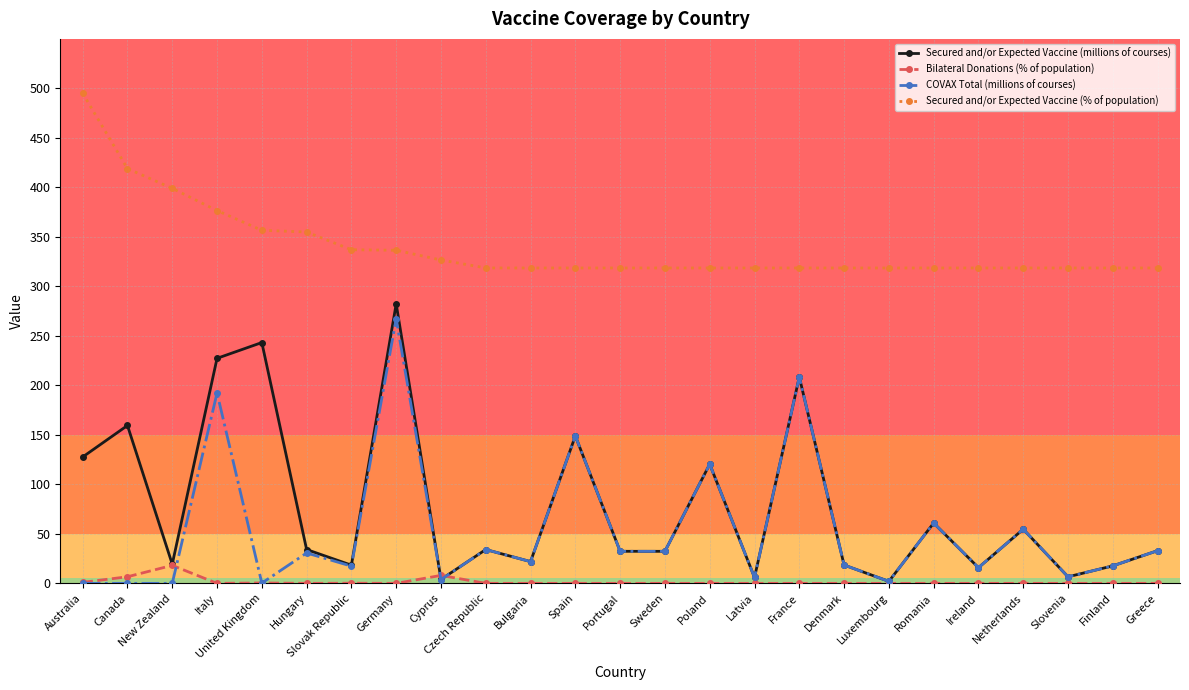

In COVAX Total (millions of courses), how many points are higher than both neighbors (excluding endpoints)?

9